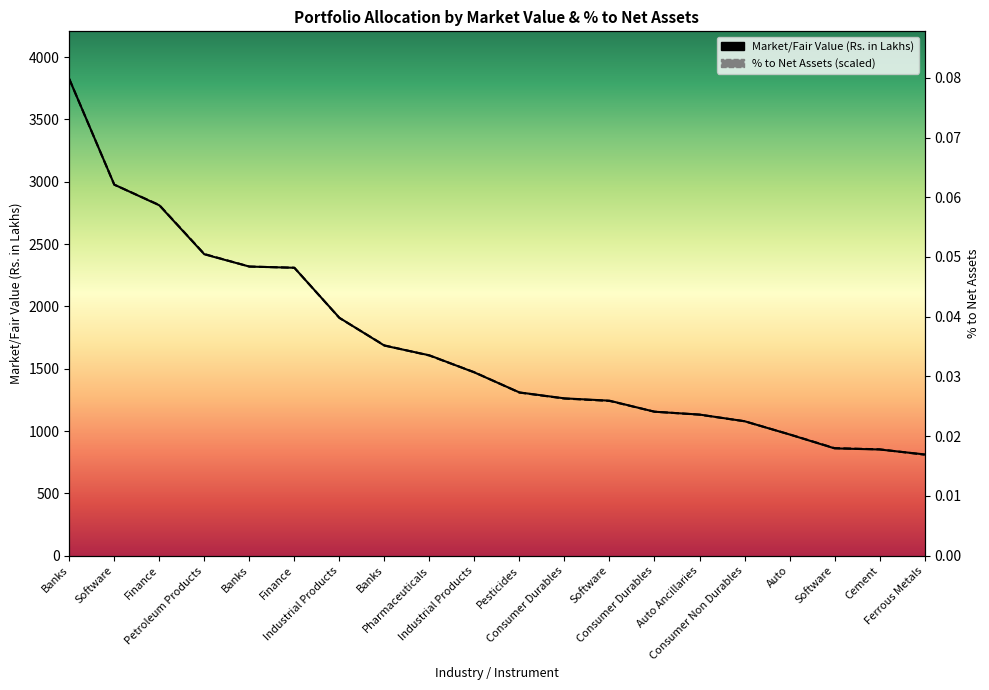

What is the average value of the Market/Fair Value (Rs. in Lakhs) series?

1700.6